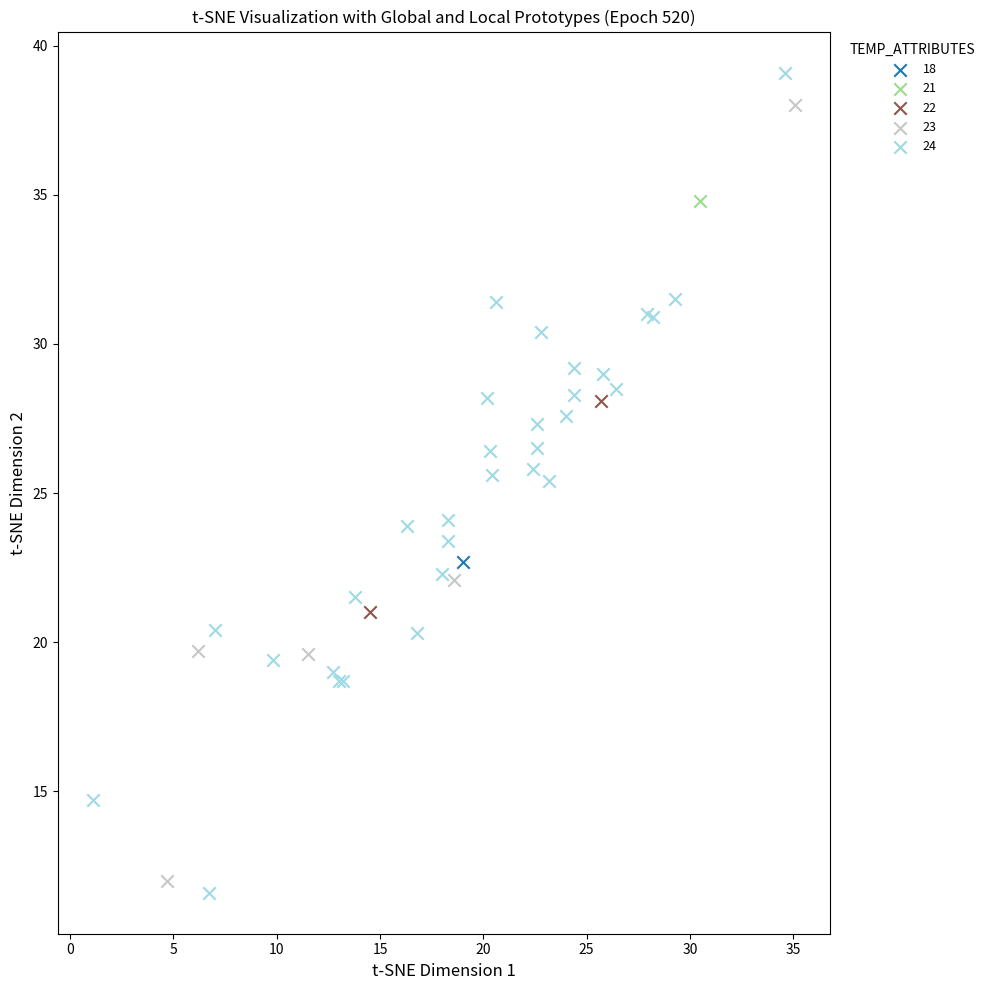

Which series reaches the minimum Y coordinate?

24